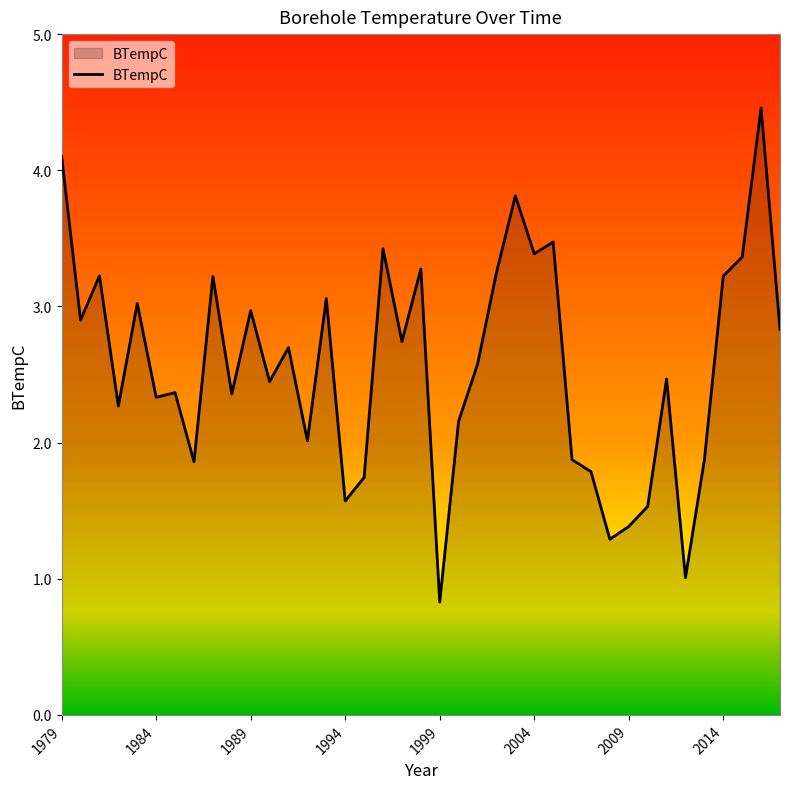

What is the maximum value shown in the chart?

4.5